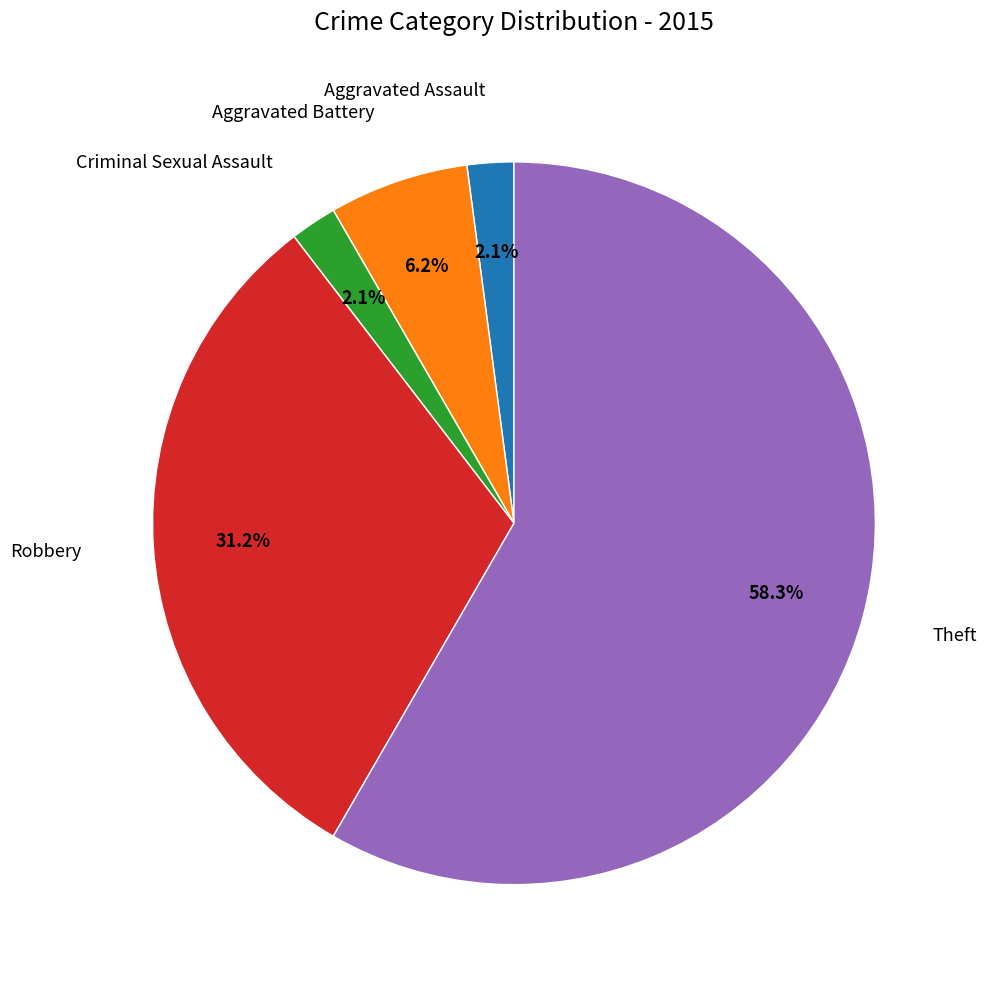

Which slice is the largest?

Theft